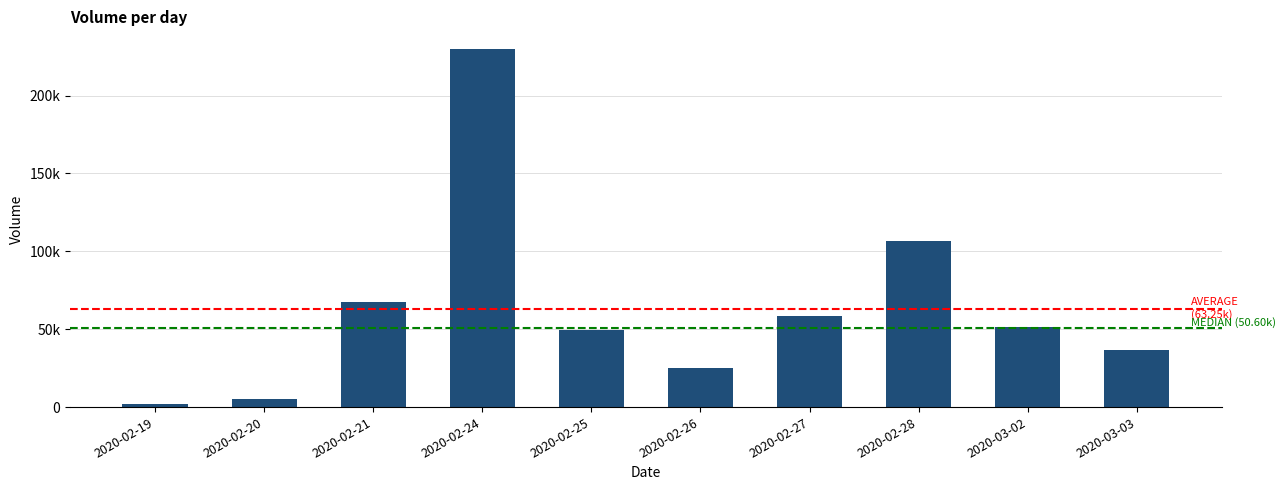

Reading right to left, list all the values displayed in this chart.

36500	51500	106700	58700	25400	49700	229800	67500	5000	1700